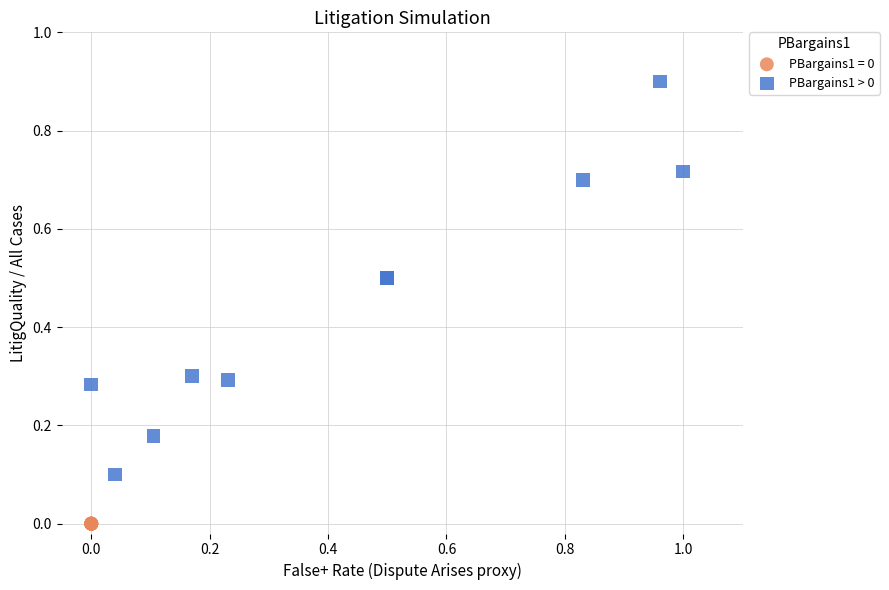

Which series contains the lowest Y value?

PBargains1 = 0